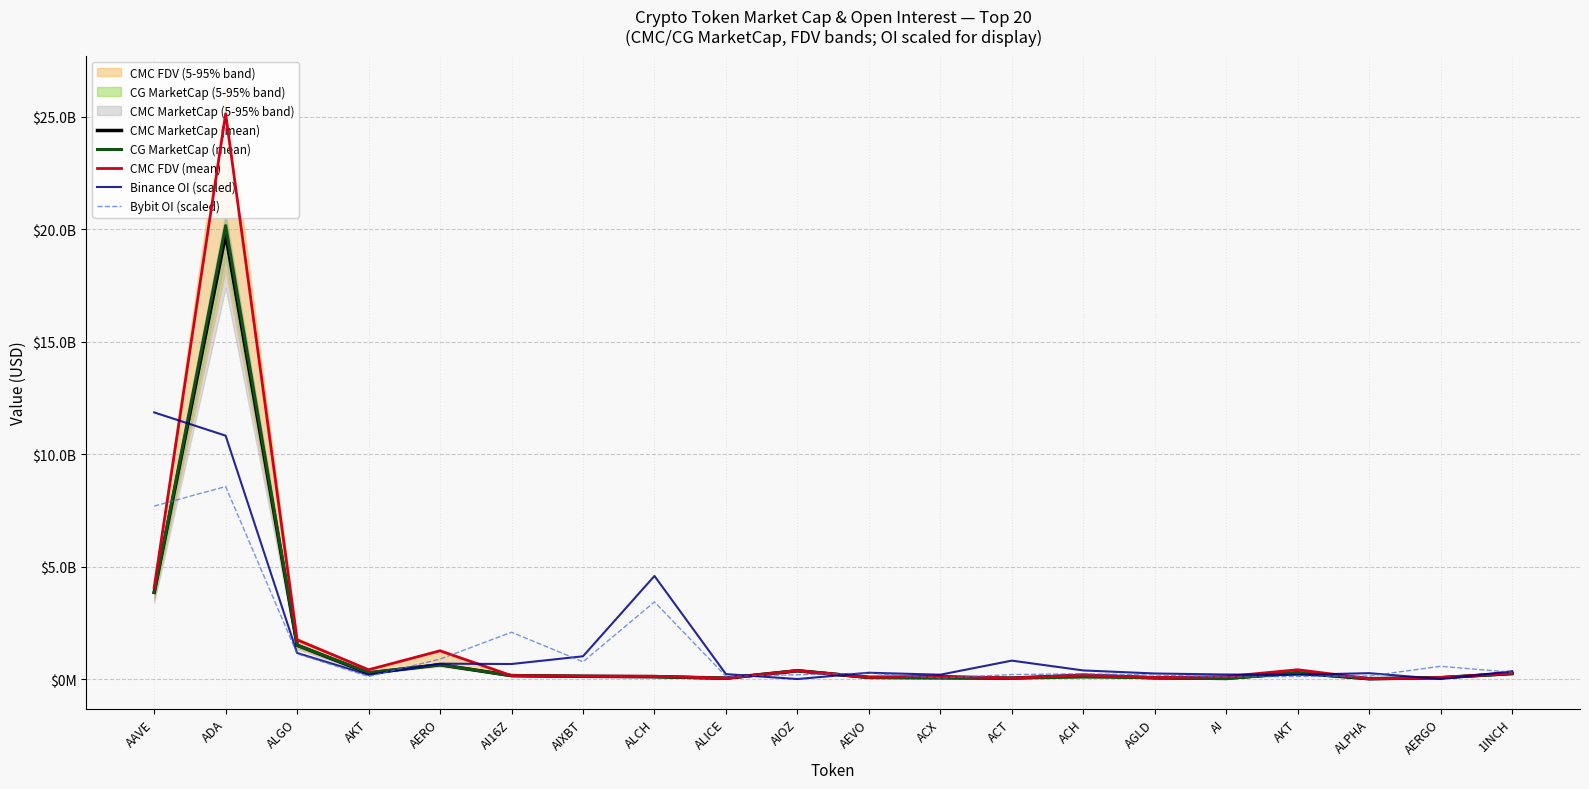

What is the label of the 12th point from the left?

ACX